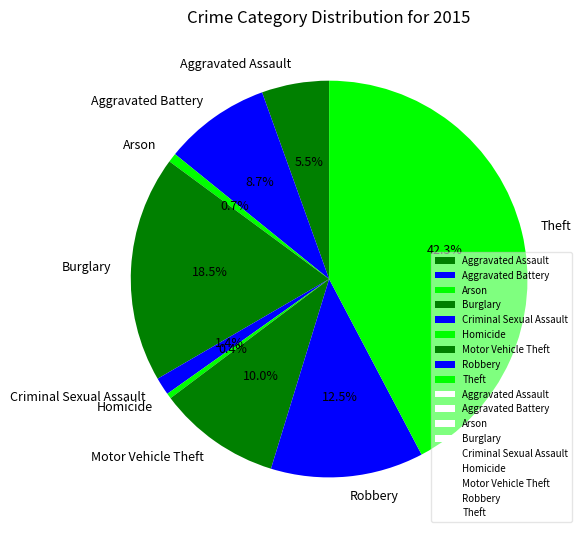

What is the ratio of the value at Theft to the value at Aggravated Battery?

4.9